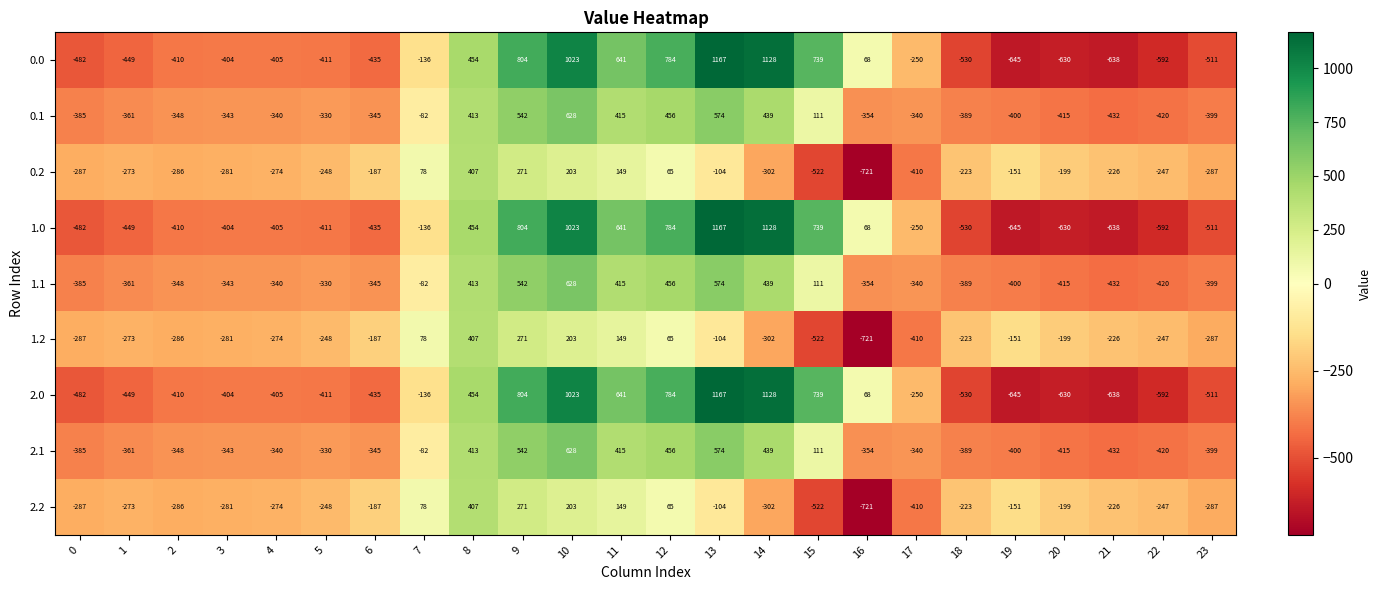

Is it true that 2.1 equals -679 at 20?

False